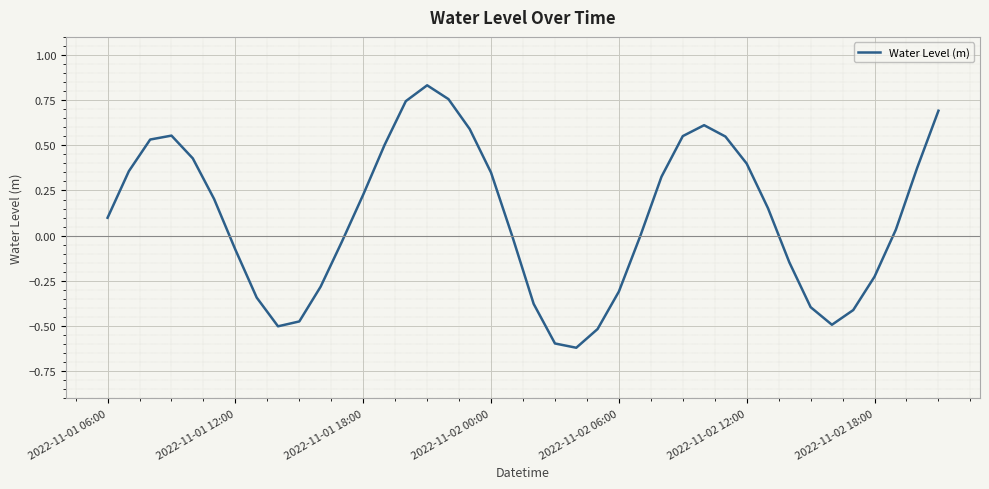

What is the difference between the maximum and minimum values?

1.5